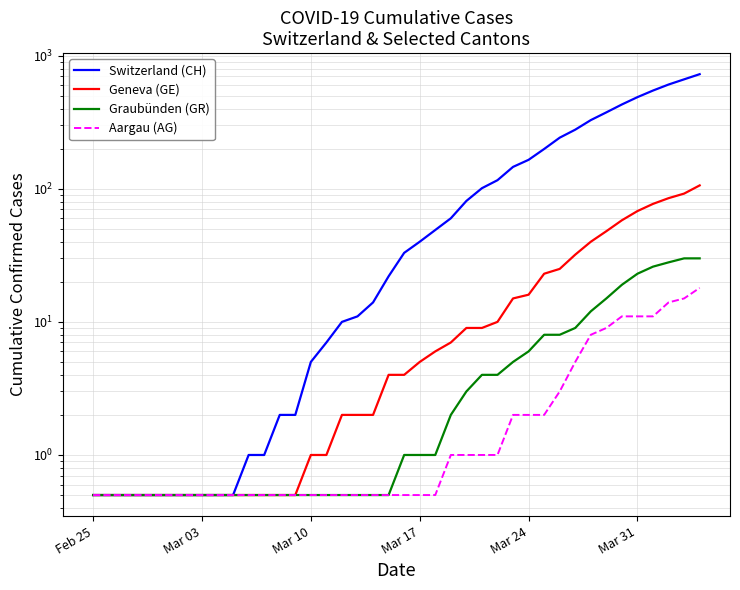

Reading left to right, transcribe all the data shown in this chart.

Switzerland (CH): 0.5	0.5	0.5	0.5	0.5	0.5	0.5	0.5	0.5	0.5	1.0	1.0	2.0	2.0	5.0	7.0	10.0	11.0	14.0	22.0	33.0	40.0	49.0	60.0	81.0	101.0	116.0	146.0	165.0	199.0	242.0	278.0	328.0	375.0	430.0	488.0	547.0	607.0	664.0	726.0
Geneva (GE): 0.5	0.5	0.5	0.5	0.5	0.5	0.5	0.5	0.5	0.5	0.5	0.5	0.5	0.5	1.0	1.0	2.0	2.0	2.0	4.0	4.0	5.0	6.0	7.0	9.0	9.0	10.0	15.0	16.0	23.0	25.0	32.0	40.0	48.0	58.0	68.0	77.0	85.0	92.0	106.0
Graubünden (GR): 0.5	0.5	0.5	0.5	0.5	0.5	0.5	0.5	0.5	0.5	0.5	0.5	0.5	0.5	0.5	0.5	0.5	0.5	0.5	0.5	1.0	1.0	1.0	2.0	3.0	4.0	4.0	5.0	6.0	8.0	8.0	9.0	12.0	15.0	19.0	23.0	26.0	28.0	30.0	30.0
Aargau (AG): 0.5	0.5	0.5	0.5	0.5	0.5	0.5	0.5	0.5	0.5	0.5	0.5	0.5	0.5	0.5	0.5	0.5	0.5	0.5	0.5	0.5	0.5	0.5	1.0	1.0	1.0	1.0	2.0	2.0	2.0	3.0	5.0	8.0	9.0	11.0	11.0	11.0	14.0	15.0	18.0